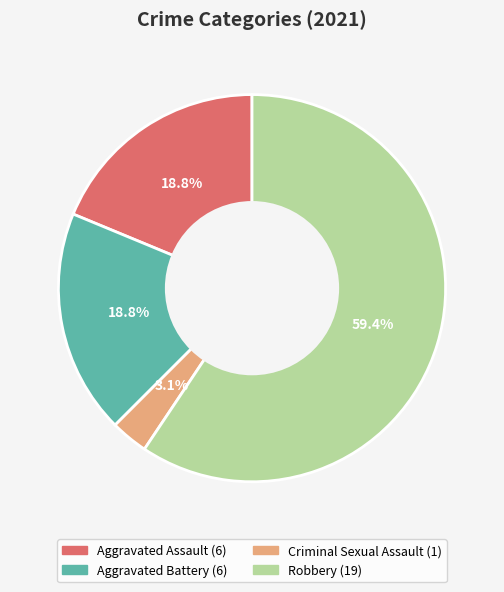

Does any single category account for the majority?

Yes